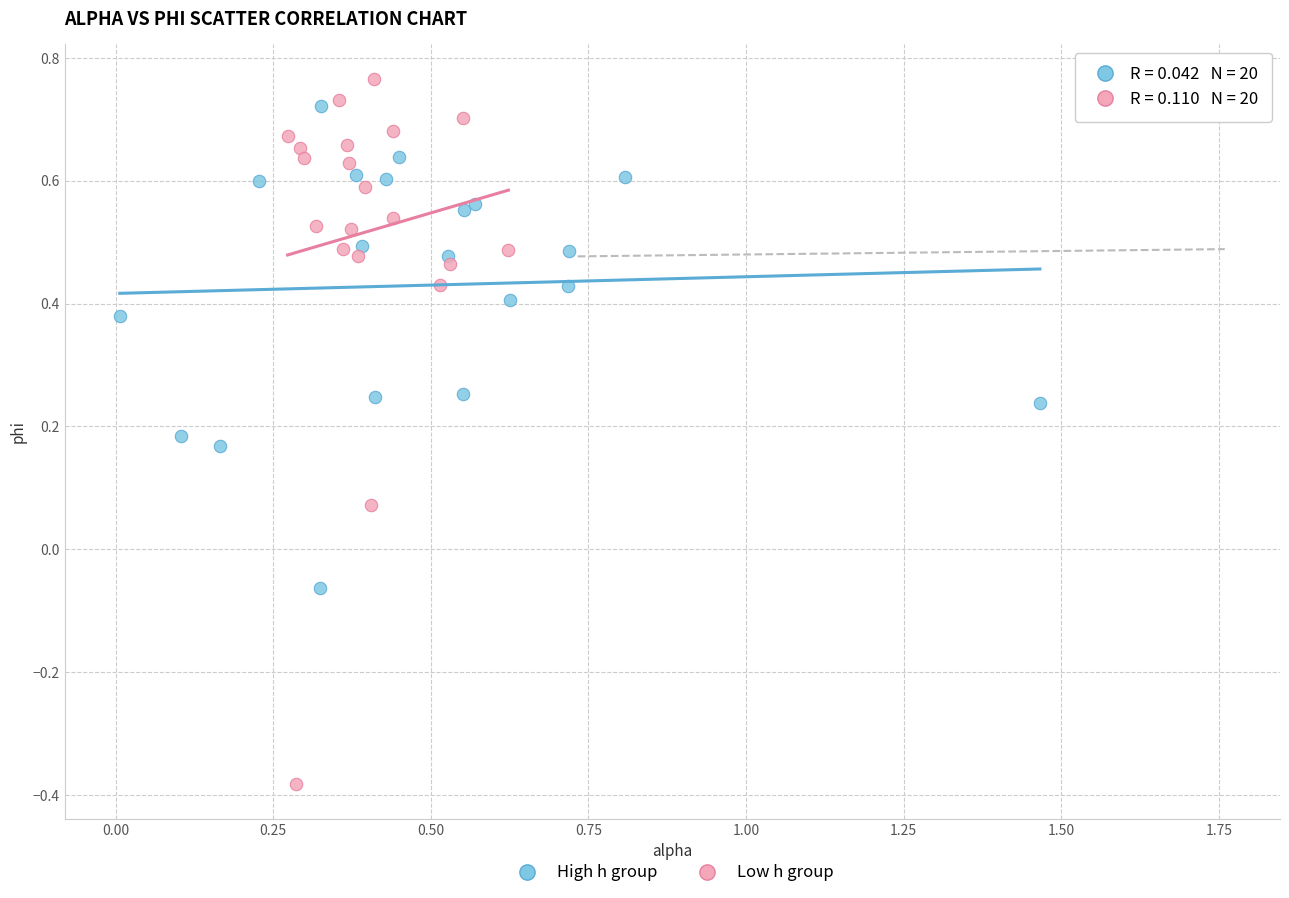

Which series has the largest Y range (max minus min)?

Low h group